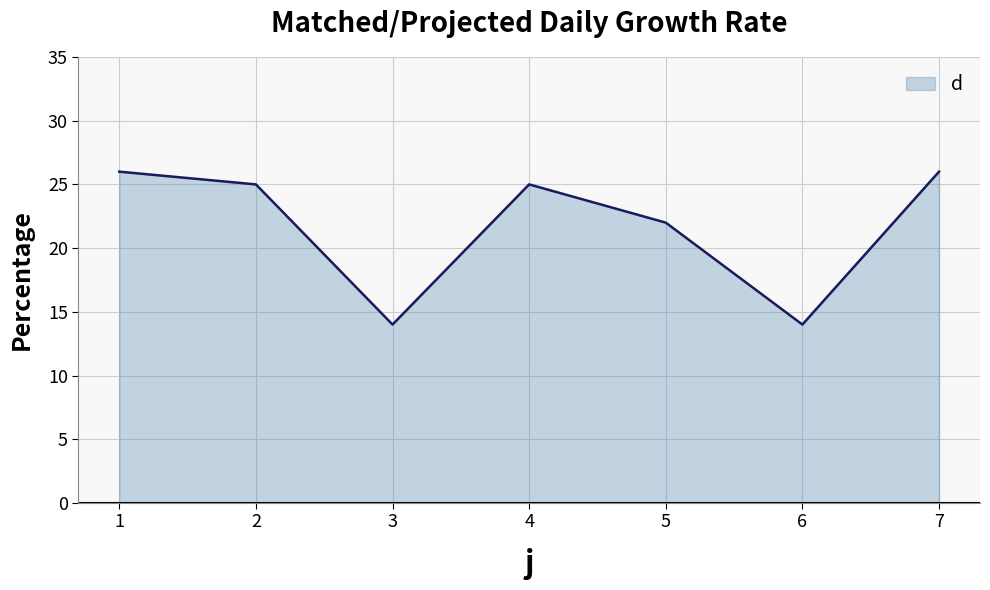

What is the average value?

22